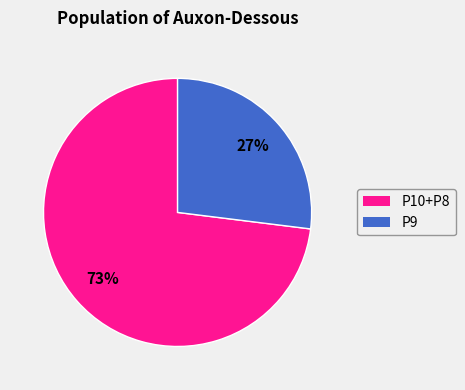

To the nearest percent, what is the difference between the largest and smallest slice percentages?

46%